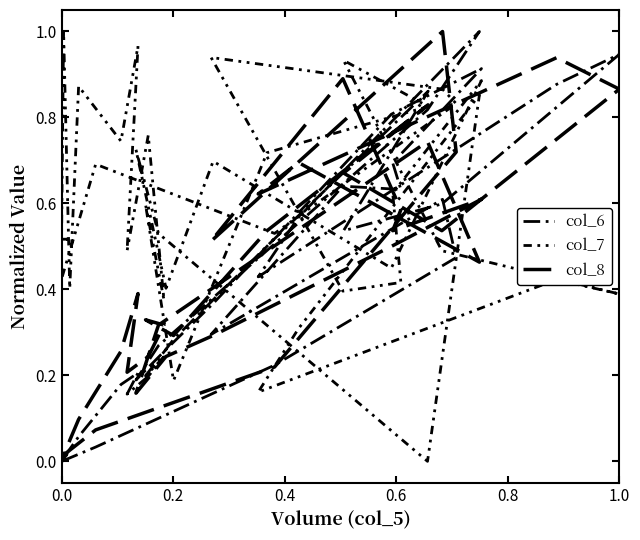

What are all the series names shown in the legend?

col_6, col_7, col_8